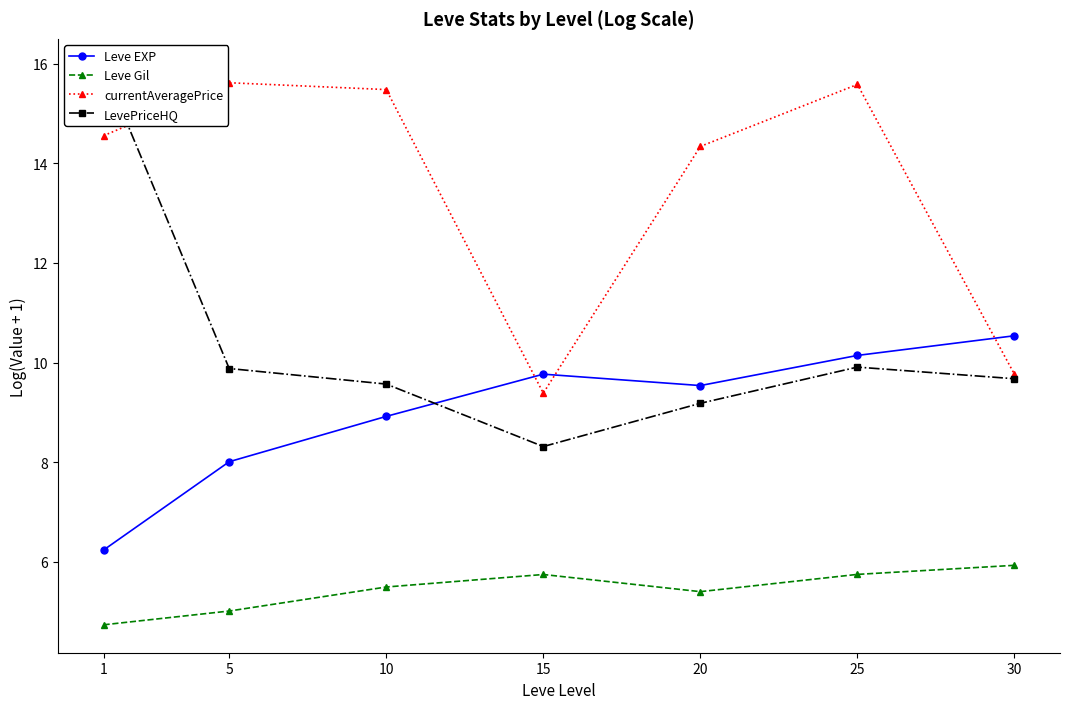

At which label does Leve Gil reach its peak?

30